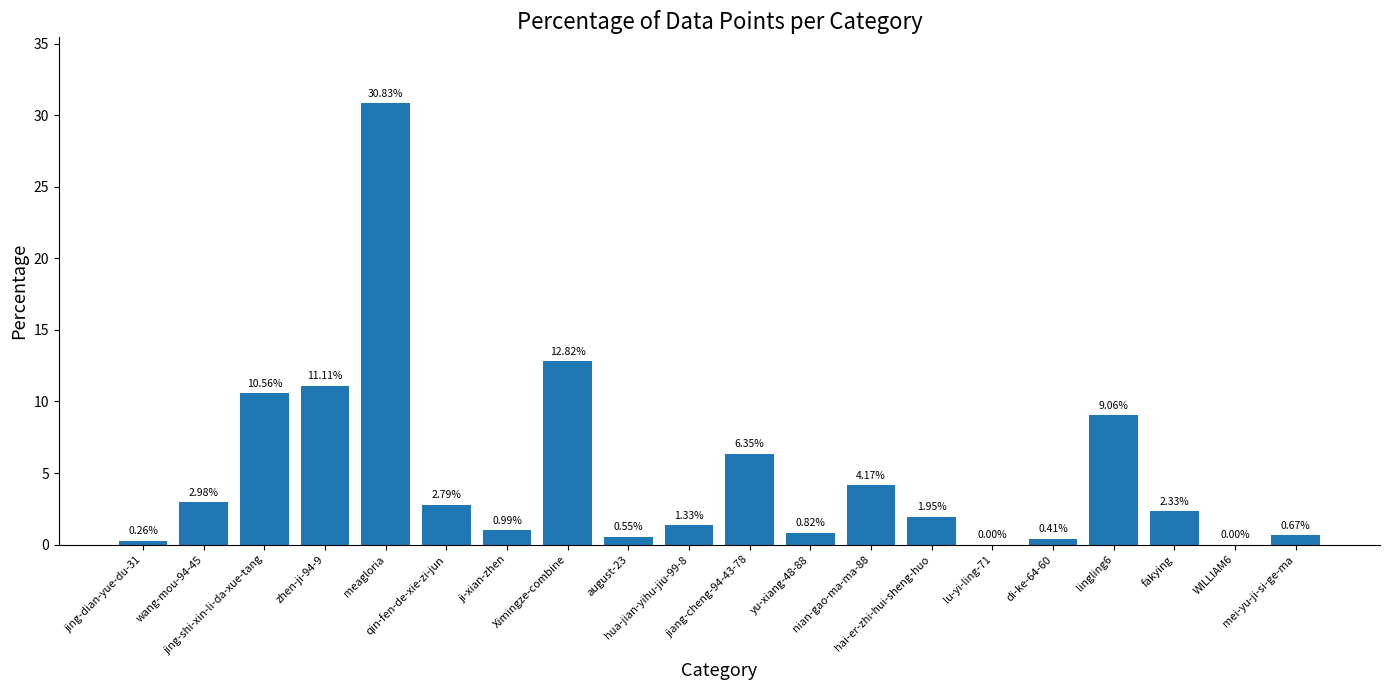

Are the bars horizontal?

No